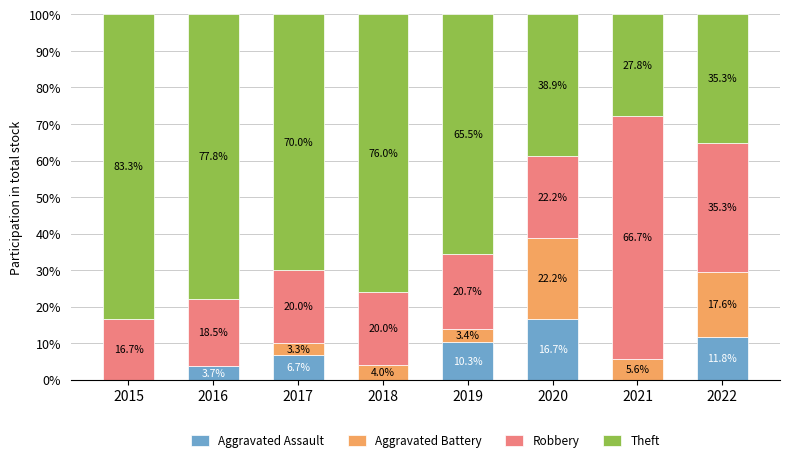

What is the approximate value of Aggravated Assault at 2016?

3.7